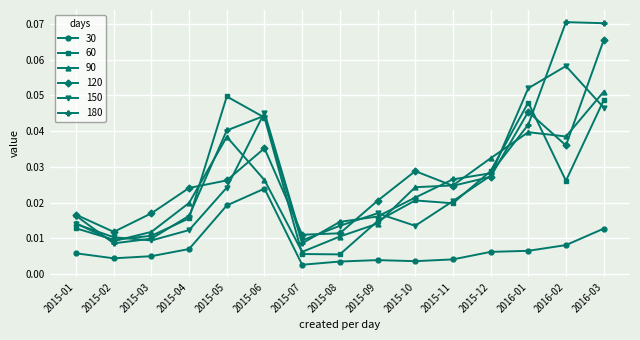

Where is the first local minimum for 30?

2015-02